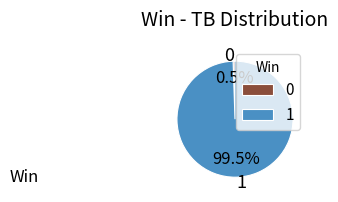

To the nearest percent, what is the average slice percentage?

50%